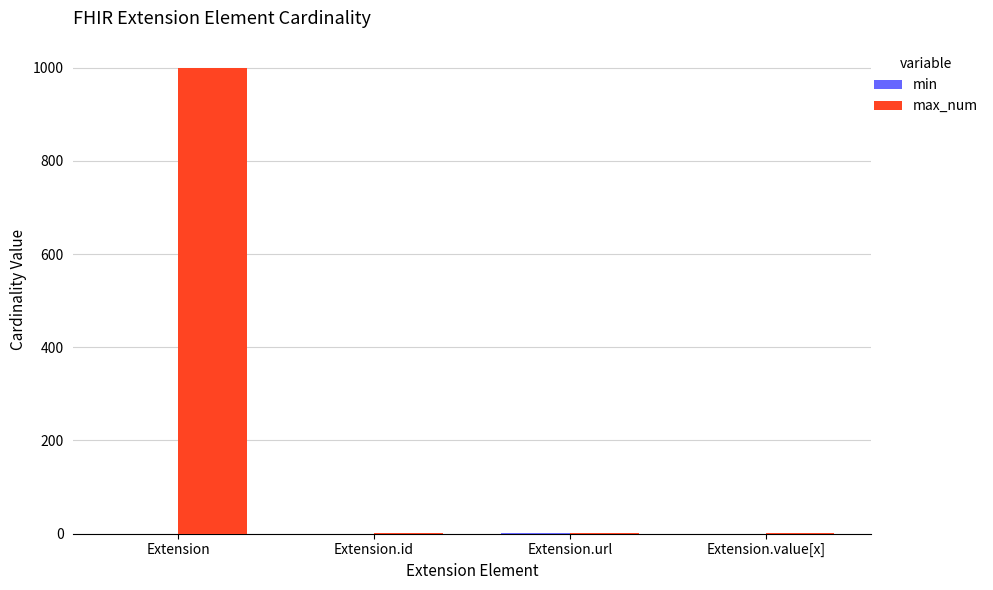

At which category does the chart reach its peak across all series?

Extension